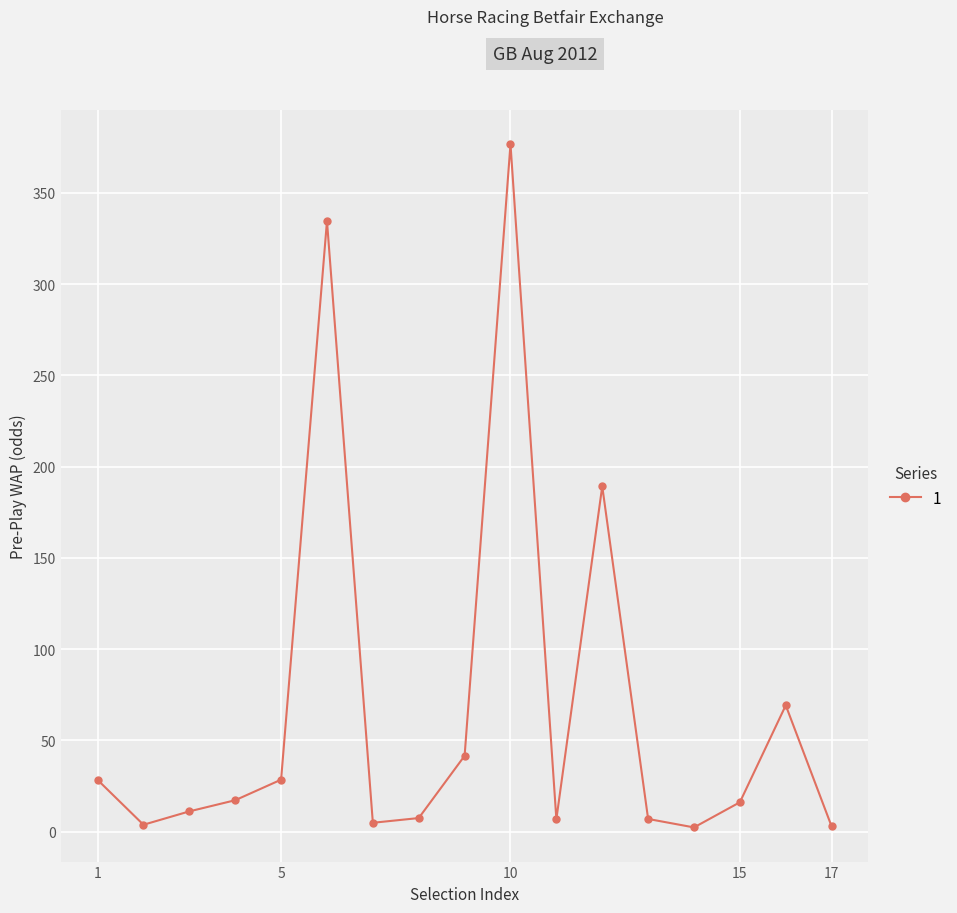

What is the greatest value displayed?

376.7